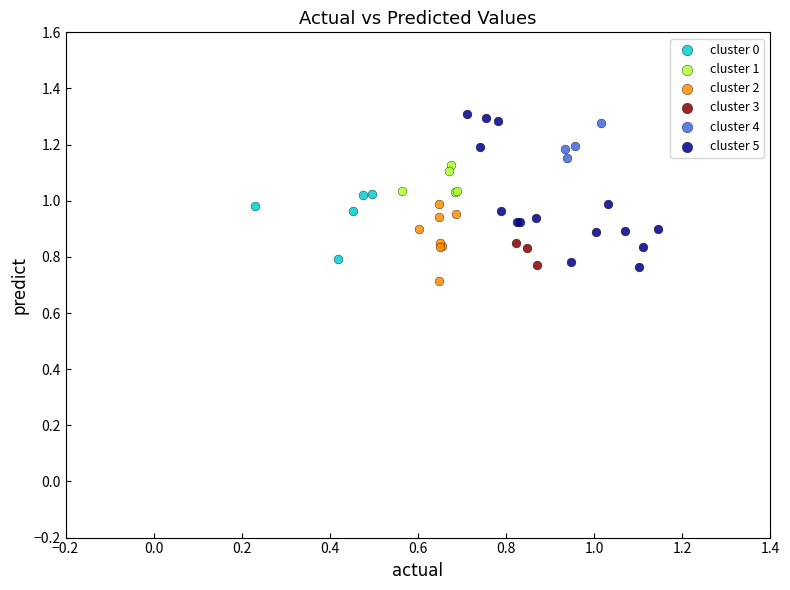

Which series has the widest spread of Y values?

cluster 5